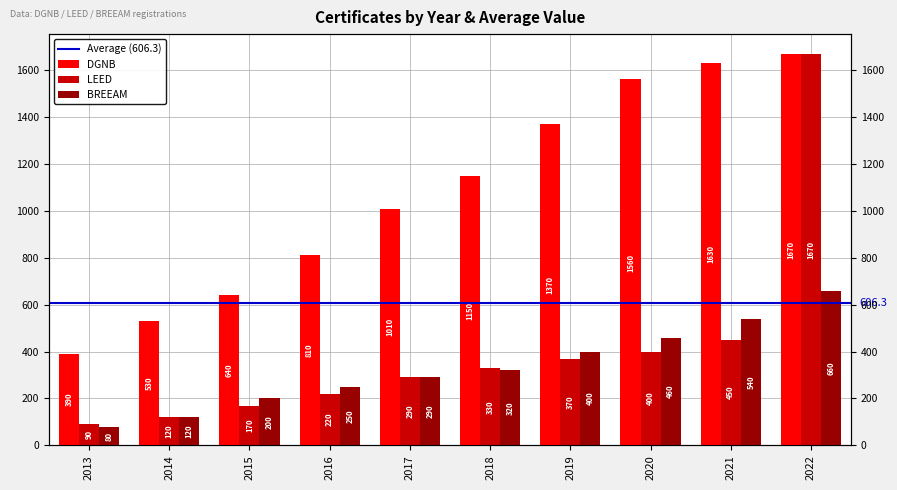

How many values in the LEED series exceed 330?

4